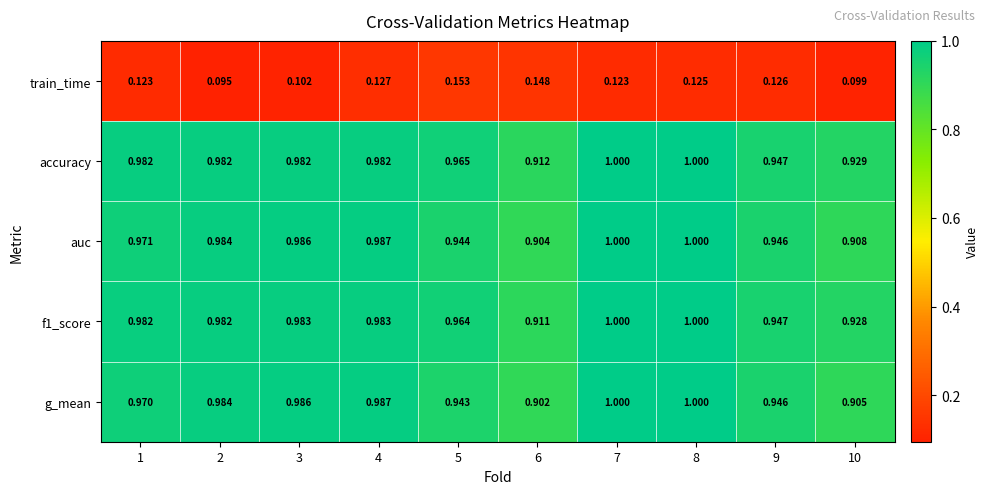

Which series has the widest spread of values?

g_mean